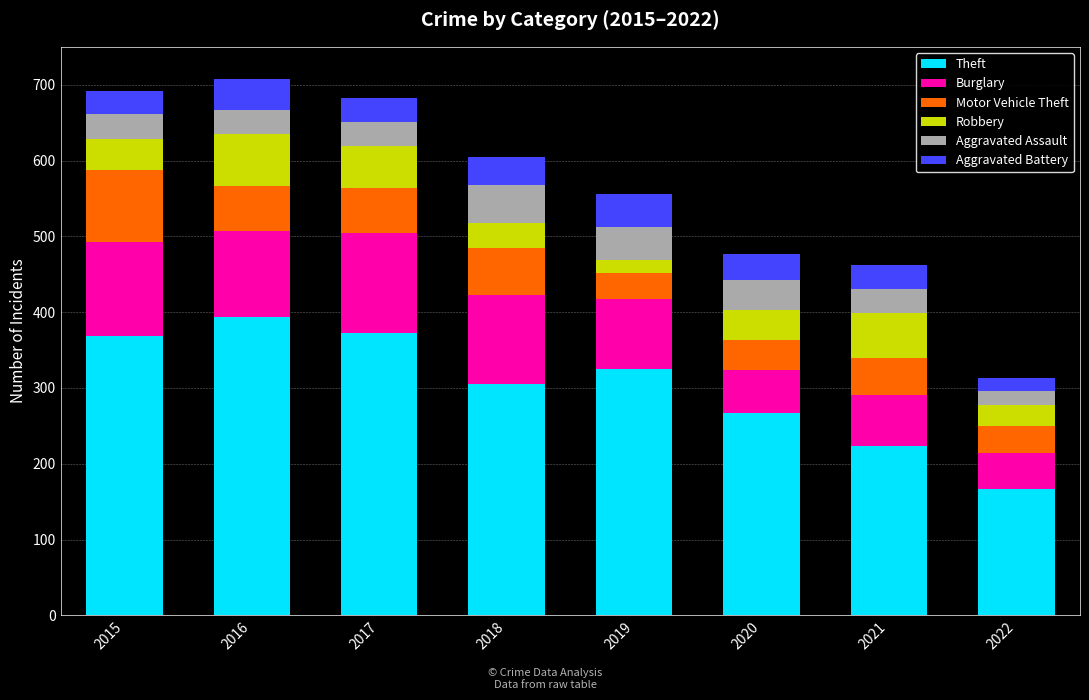

What is the lowest value of the Theft series?

167